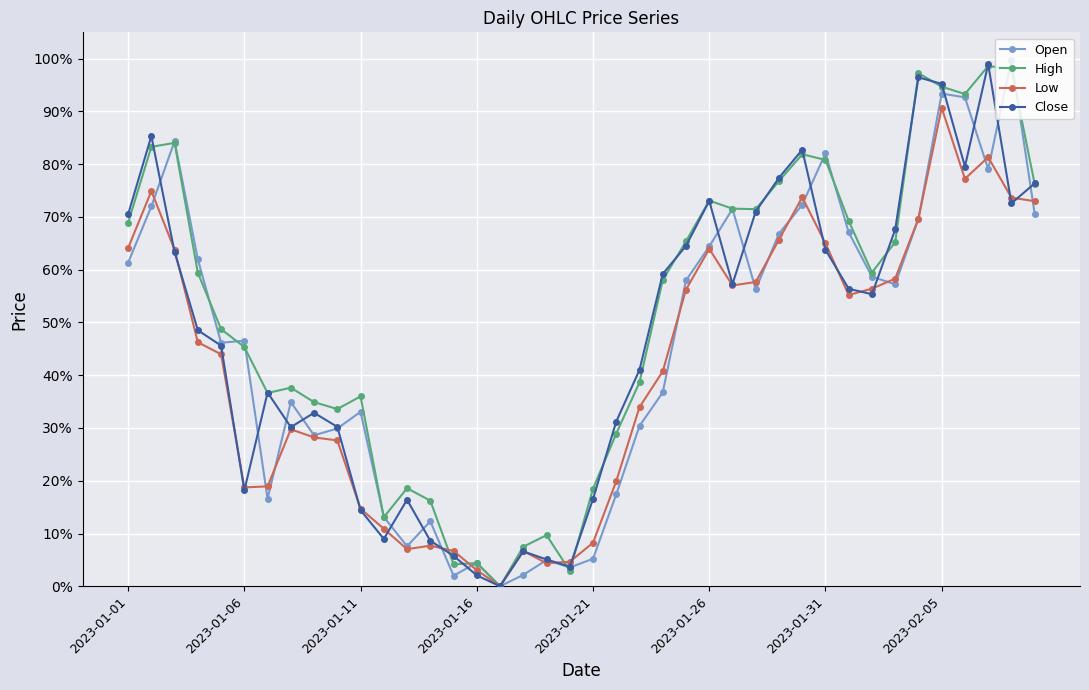

What is the value of the Open point at the 23rd from the left?

0.3